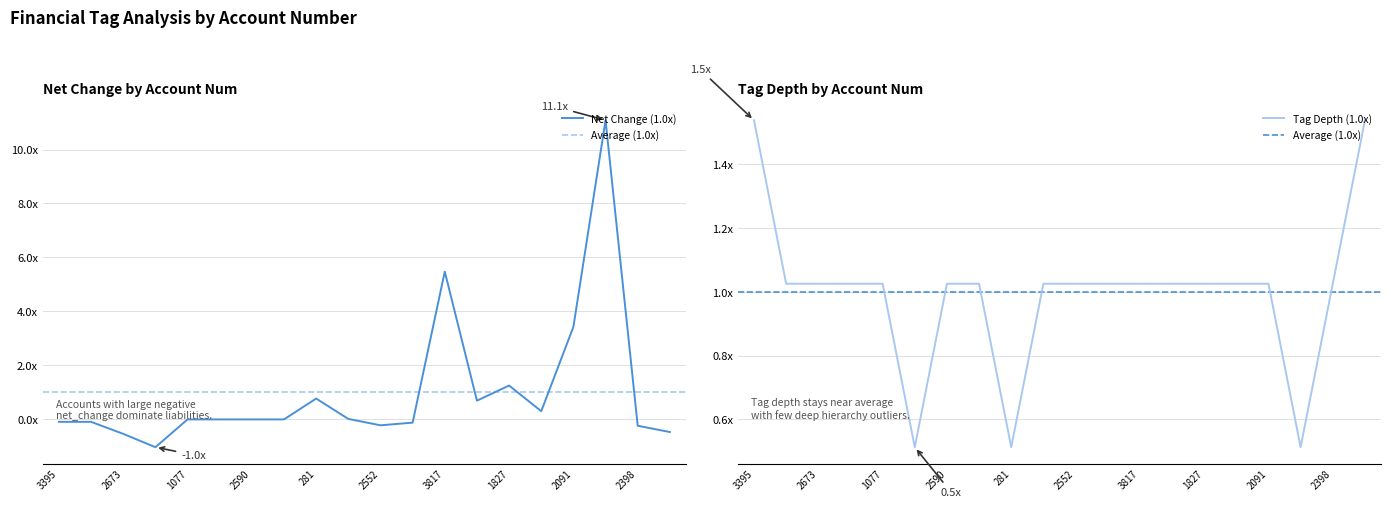

What is the difference between the maximum and minimum values in the tag_depth series?

1.0